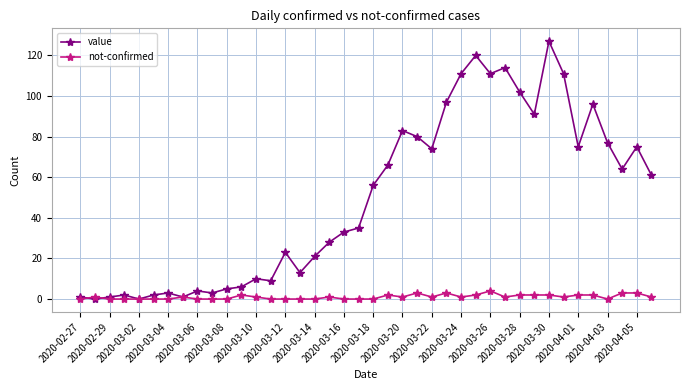

Count the number of data series in this chart.

2